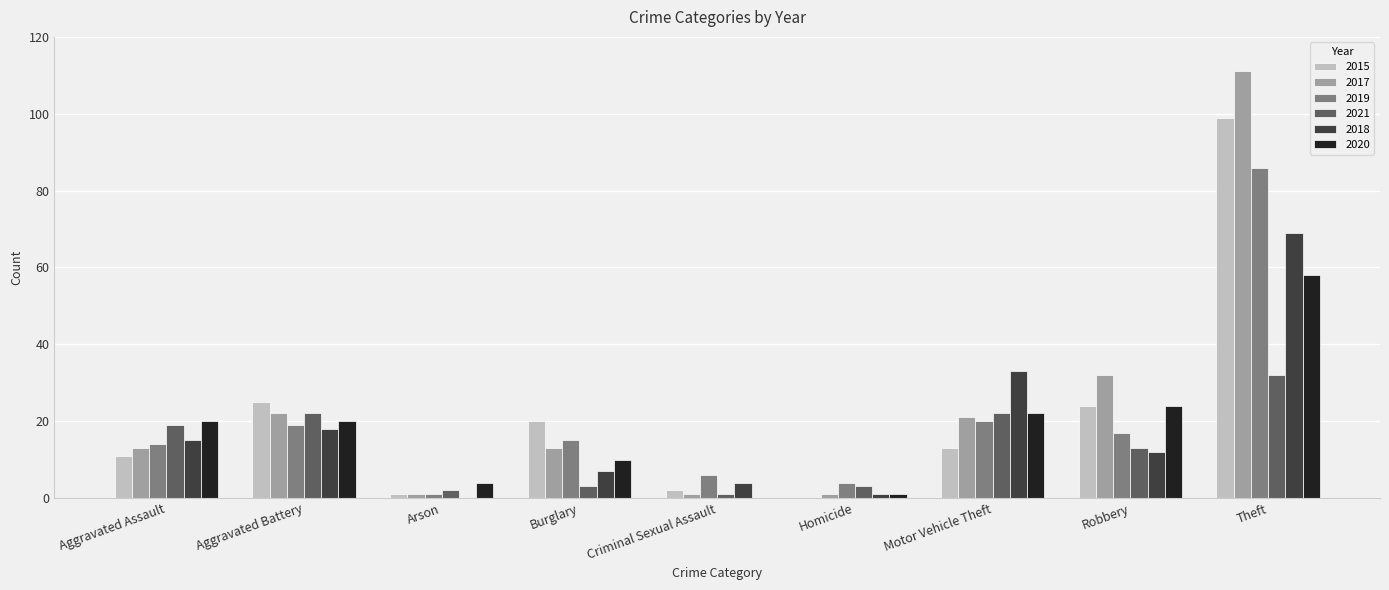

What is the maximum value for 2018?

69